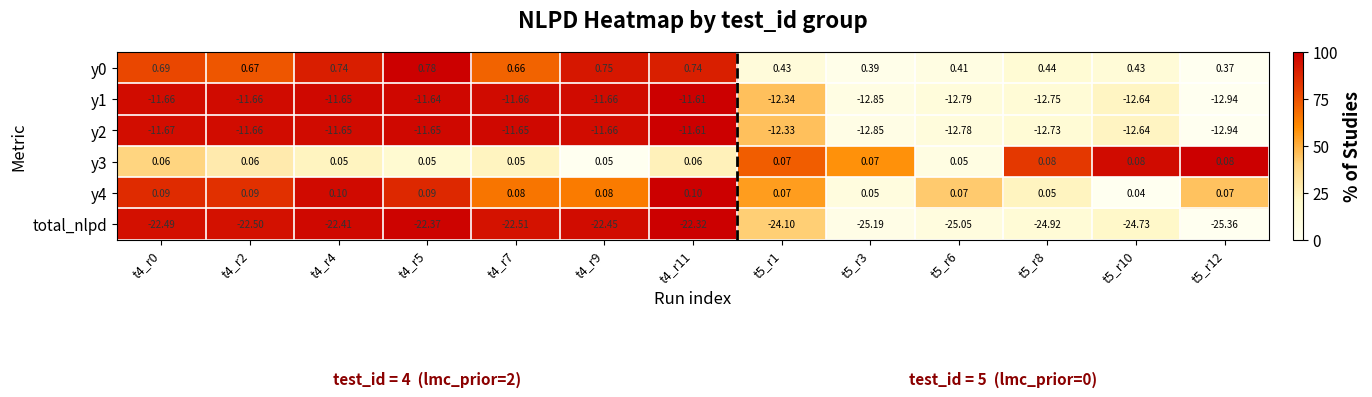

Which series has the largest range (max minus min)?

total_nlpd